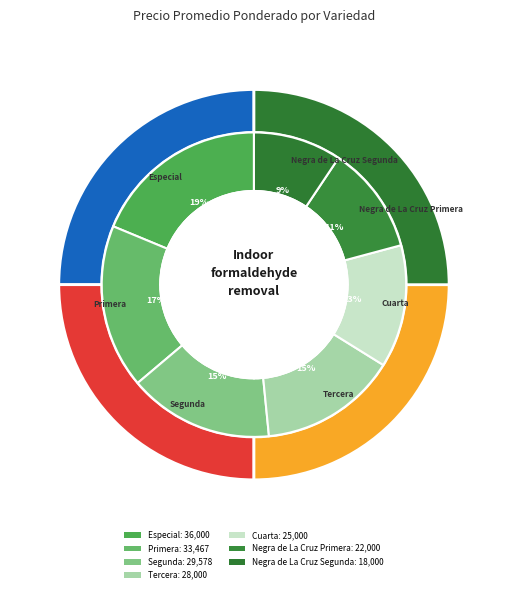

Rank the categories by value from lowest to highest.

Negra de La Cruz Segunda, Negra de La Cruz Primera, Cuarta, Tercera, Segunda, Primera, Especial